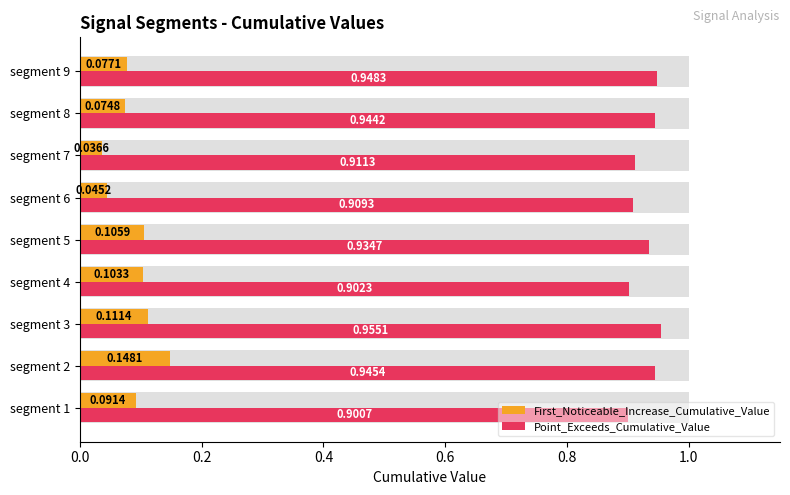

Rank the series by their average value, from lowest to highest.

First_Noticeable_Increase_Cumulative_Value, Point_Exceeds_Cumulative_Value